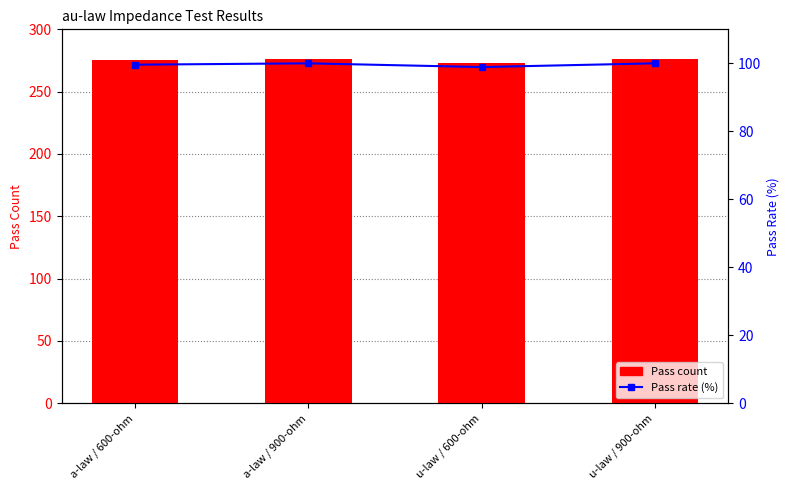

What is the minimum value shown in the chart?

98.9